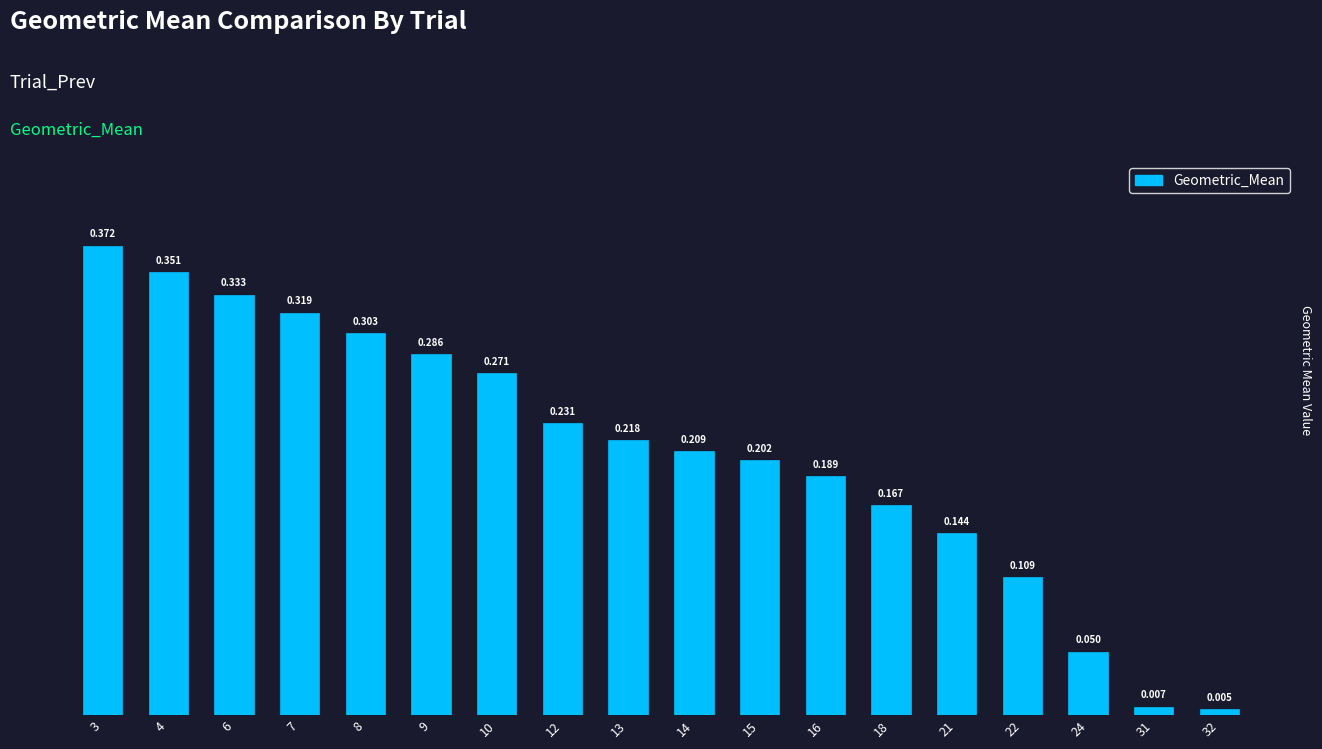

Reading right to left, what are all the values shown in this chart?

32=0.0	31=0.0	24=0.1	22=0.1	21=0.1	18=0.2	16=0.2	15=0.2	14=0.2	13=0.2	12=0.2	10=0.3	9=0.3	8=0.3	7=0.3	6=0.3	4=0.4	3=0.4